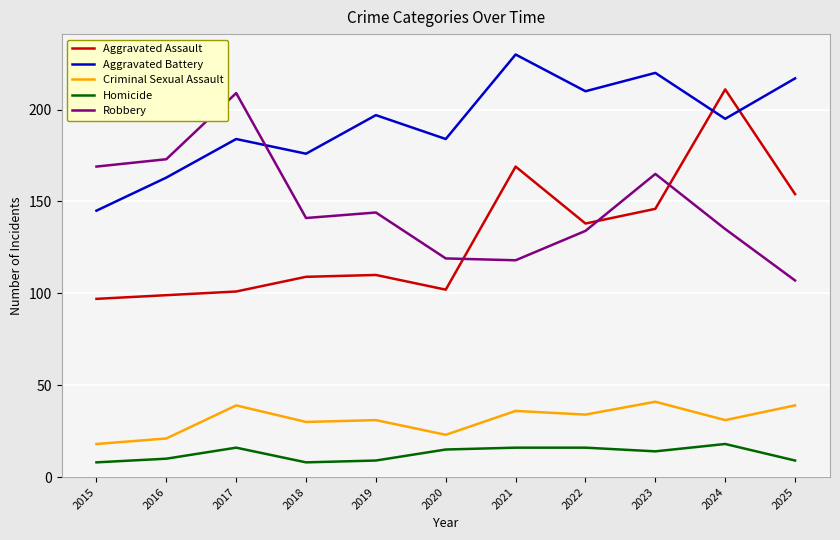

What is the difference between the maximum and minimum values in the Aggravated Assault series?

114